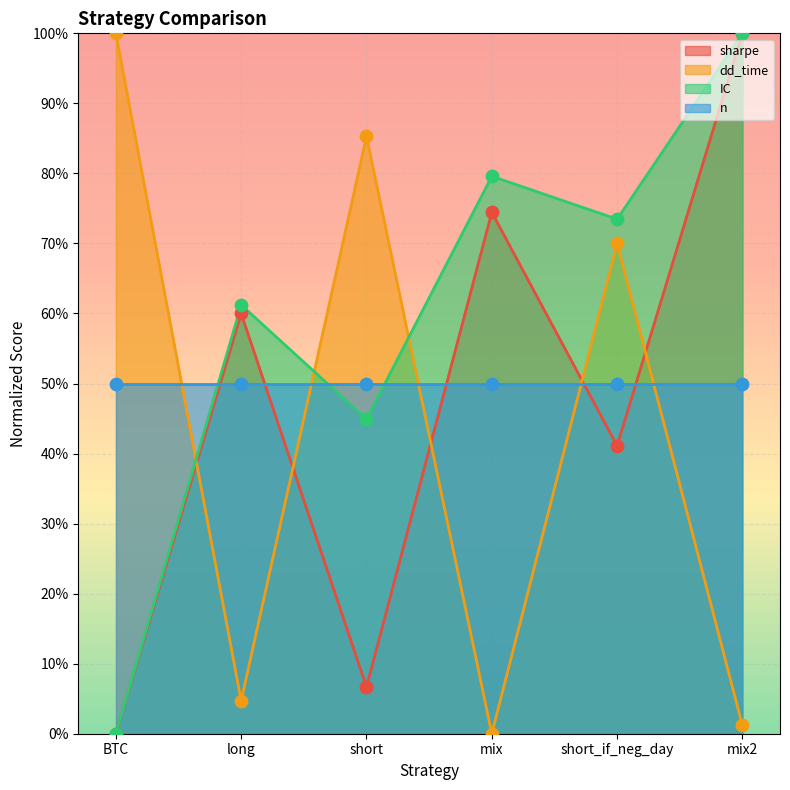

At how many categories does at least one series exceed 33?

6